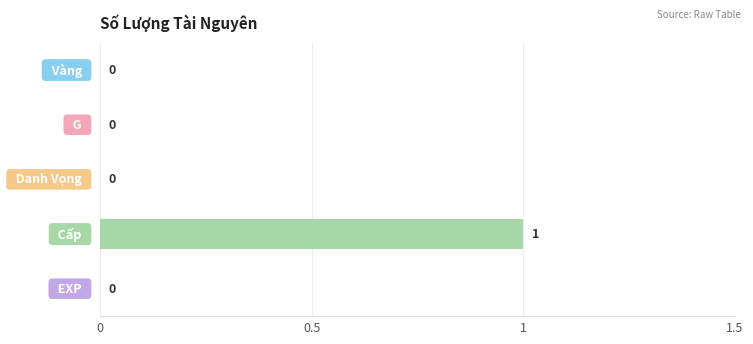

How many values are between 0 and 1?

5